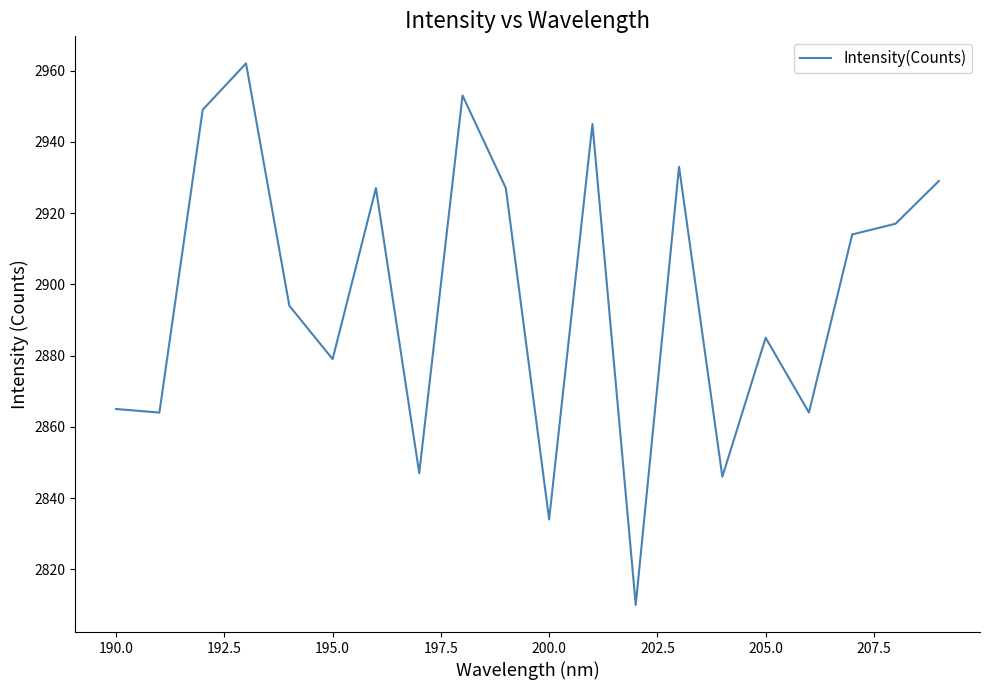

What is the greatest value displayed?

2962